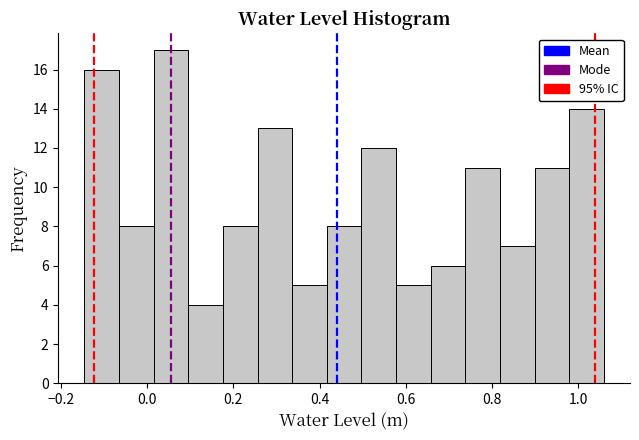

Over which range of the x-axis is the bar tallest?

0.02 to 0.10